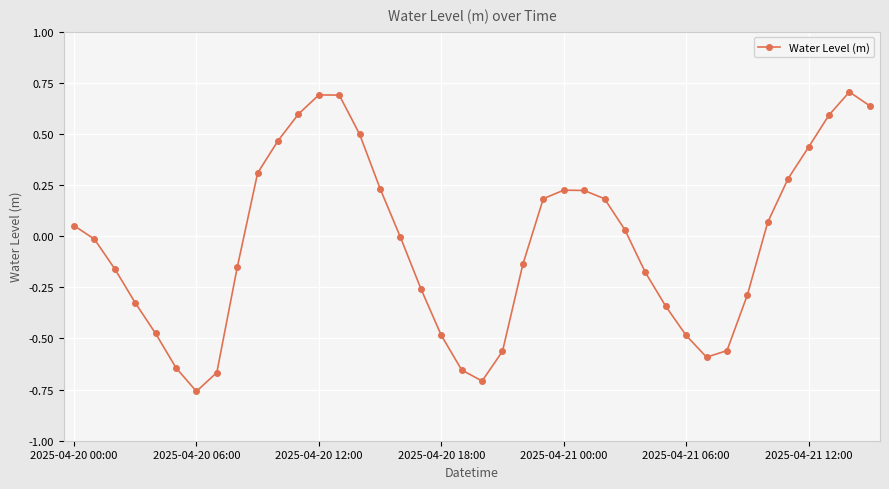

How many points are lower than both their immediate neighbors (excluding endpoints)?

3